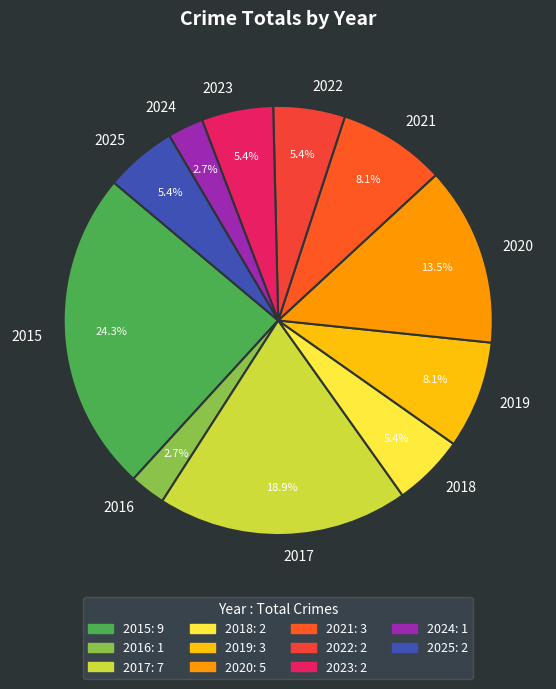

Which has a higher value, 2023 or 2020?

2020